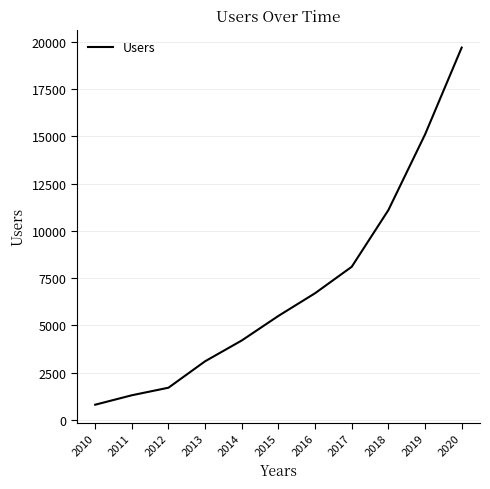

Is it true that the value at 2016 is 6700?

True